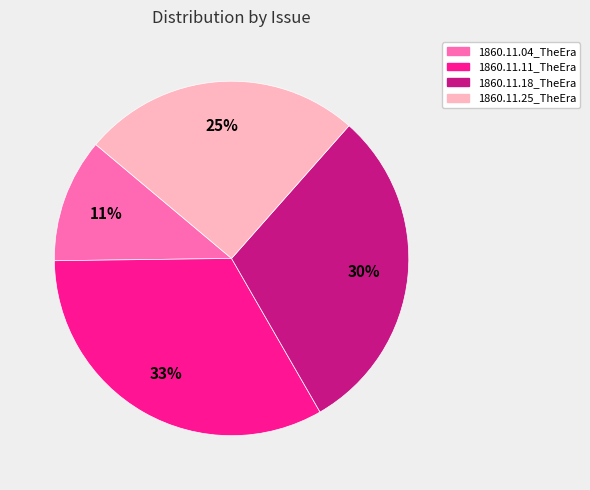

What is the largest slice in the pie chart?

1860.11.11_TheEra